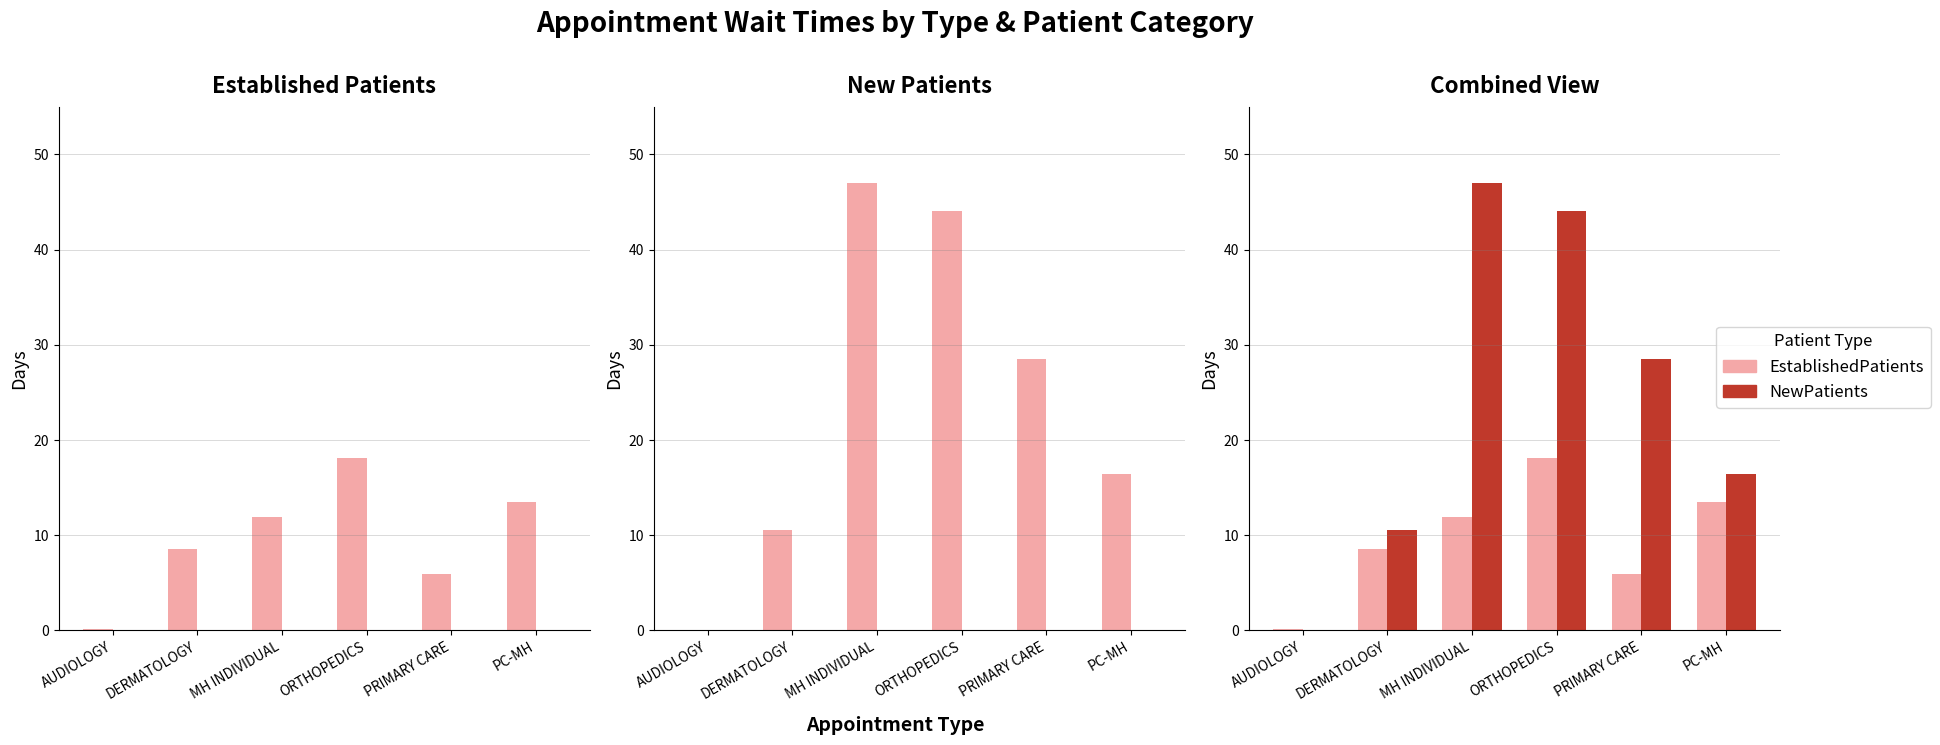

At which label does NewPatients reach its peak?

MH INDIVIDUAL